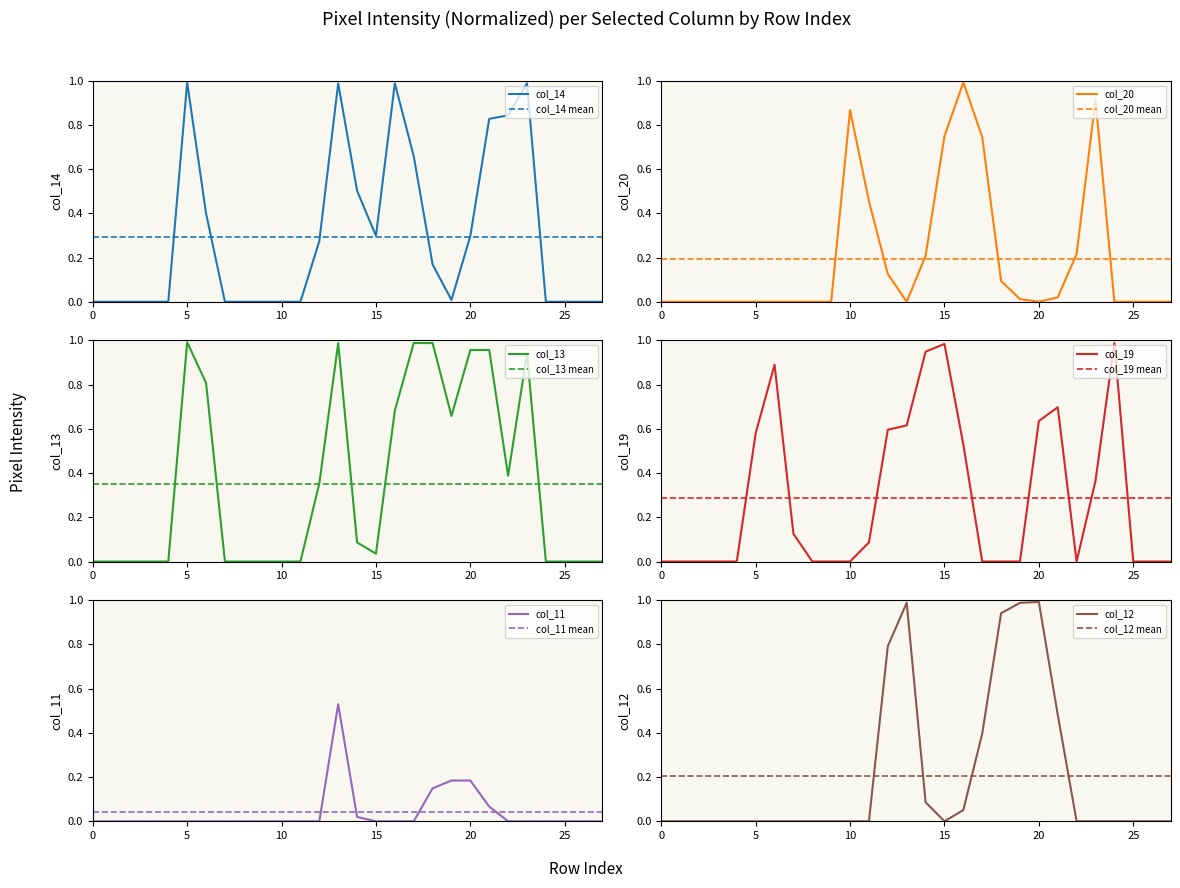

Reading left to right, transcribe all the data shown in this chart.

col_14: 0=0.0	1=0.0	2=0.0	3=0.0	4=0.0	5=1.0	6=0.4	7=0.0	8=0.0	9=0.0	10=0.0	11=0.0	12=0.3	13=1.0	14=0.5	15=0.3	16=1.0	17=0.7	18=0.2	19=0.0	20=0.3	21=0.8	22=0.8	23=1.0	24=0.0	25=0.0	26=0.0	27=0.0
col_20: 0=0.0	1=0.0	2=0.0	3=0.0	4=0.0	5=0.0	6=0.0	7=0.0	8=0.0	9=0.0	10=0.9	11=0.5	12=0.1	13=0.0	14=0.2	15=0.7	16=1.0	17=0.7	18=0.1	19=0.0	20=0.0	21=0.0	22=0.2	23=0.9	24=0.0	25=0.0	26=0.0	27=0.0
col_13: 0=0.0	1=0.0	2=0.0	3=0.0	4=0.0	5=1.0	6=0.8	7=0.0	8=0.0	9=0.0	10=0.0	11=0.0	12=0.4	13=1.0	14=0.1	15=0.0	16=0.7	17=1.0	18=1.0	19=0.7	20=1.0	21=1.0	22=0.4	23=0.9	24=0.0	25=0.0	26=0.0	27=0.0
col_19: 0=0.0	1=0.0	2=0.0	3=0.0	4=0.0	5=0.6	6=0.9	7=0.1	8=0.0	9=0.0	10=0.0	11=0.1	12=0.6	13=0.6	14=0.9	15=1.0	16=0.5	17=0.0	18=0.0	19=0.0	20=0.6	21=0.7	22=0.0	23=0.4	24=1.0	25=0.0	26=0.0	27=0.0
col_11: 0=0.0	1=0.0	2=0.0	3=0.0	4=0.0	5=0.0	6=0.0	7=0.0	8=0.0	9=0.0	10=0.0	11=0.0	12=0.0	13=0.5	14=0.0	15=0.0	16=0.0	17=0.0	18=0.1	19=0.2	20=0.2	21=0.1	22=0.0	23=0.0	24=0.0	25=0.0	26=0.0	27=0.0
col_12: 0=0.0	1=0.0	2=0.0	3=0.0	4=0.0	5=0.0	6=0.0	7=0.0	8=0.0	9=0.0	10=0.0	11=0.0	12=0.8	13=1.0	14=0.1	15=0.0	16=0.1	17=0.4	18=0.9	19=1.0	20=1.0	21=0.5	22=0.0	23=0.0	24=0.0	25=0.0	26=0.0	27=0.0